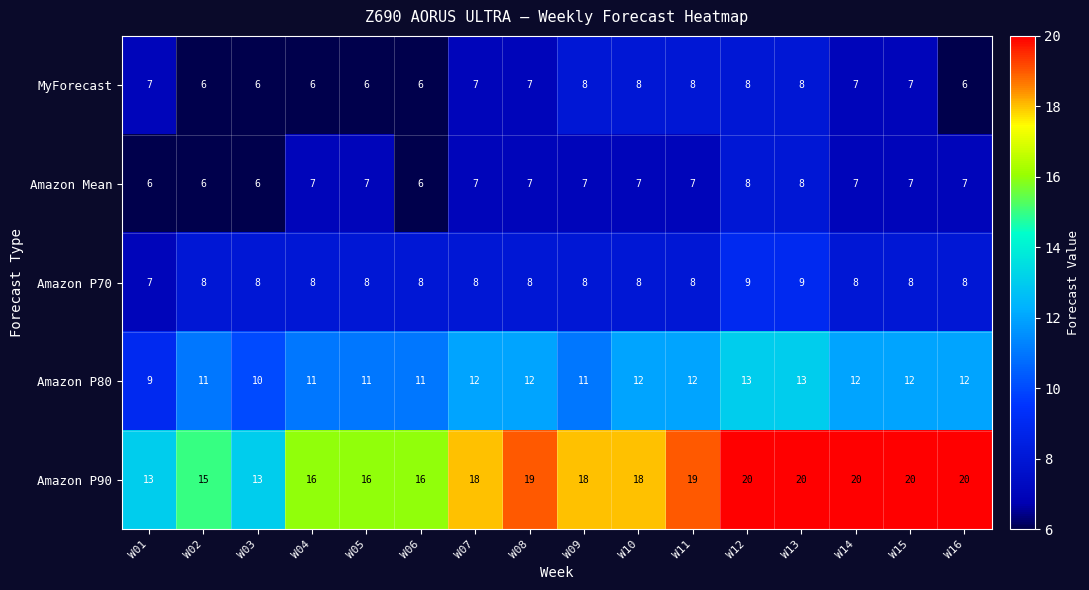

The Amazon P70 series shows 13 at W08. True or false?

False